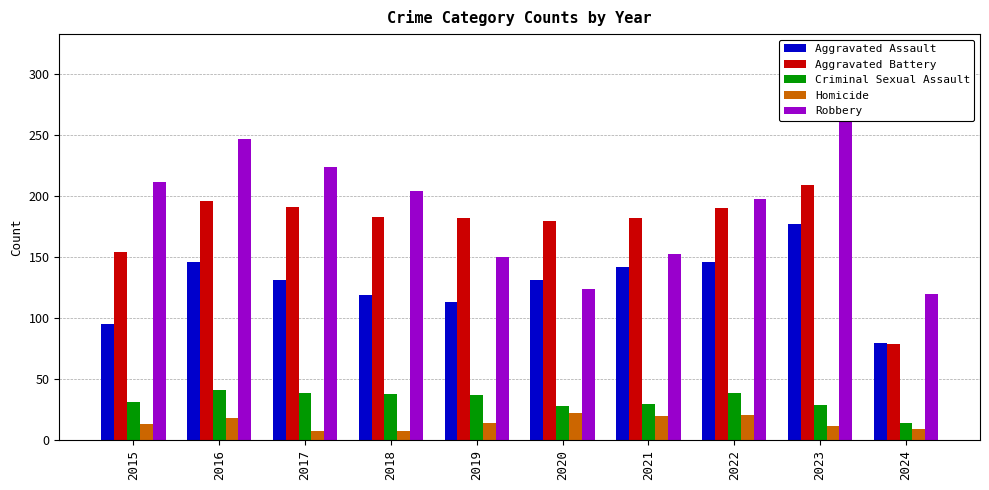

What is the value of the Robbery bar at the 5th from the left?

150